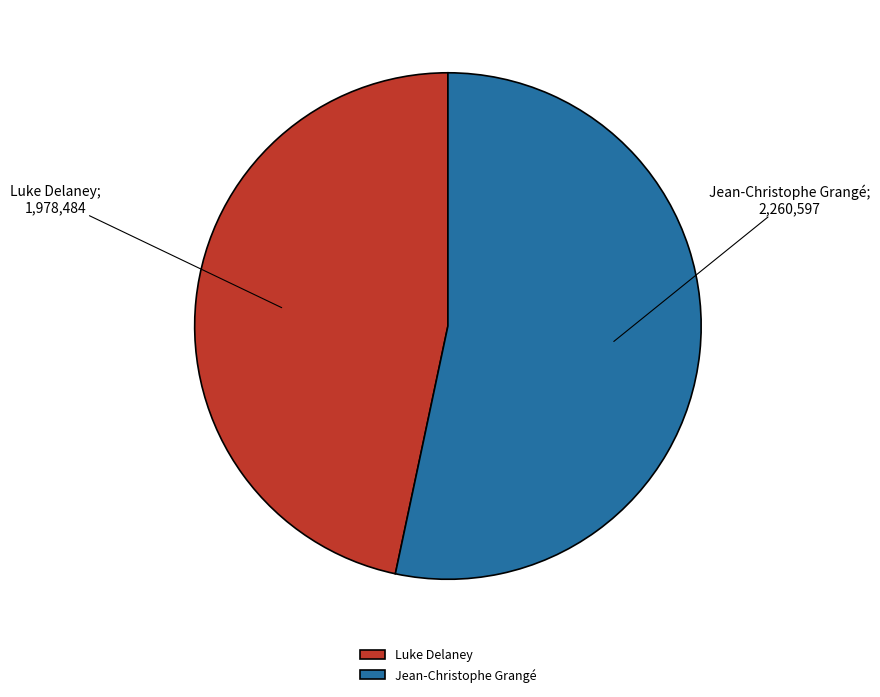

What is the largest slice in the pie chart?

Jean-Christophe Grangé